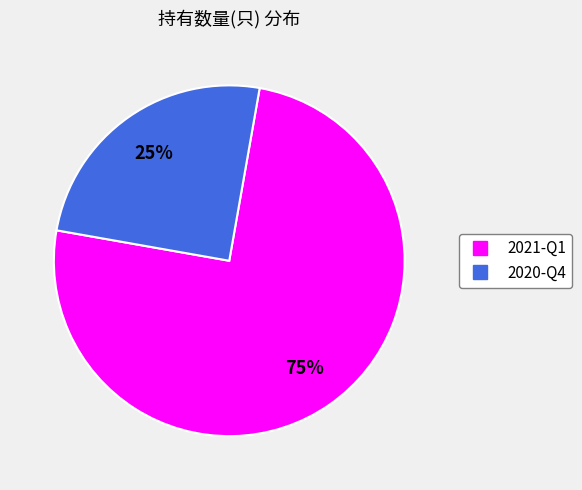

Rank the categories by value from highest to lowest.

2021-Q1, 2020-Q4